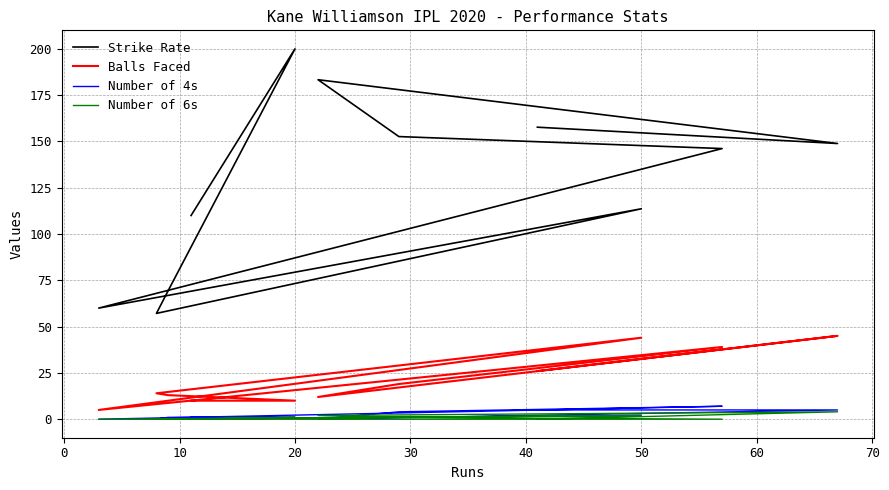

Rank the series by their maximum value, from lowest to highest.

Number of 6s, Number of 4s, Balls Faced, Strike Rate